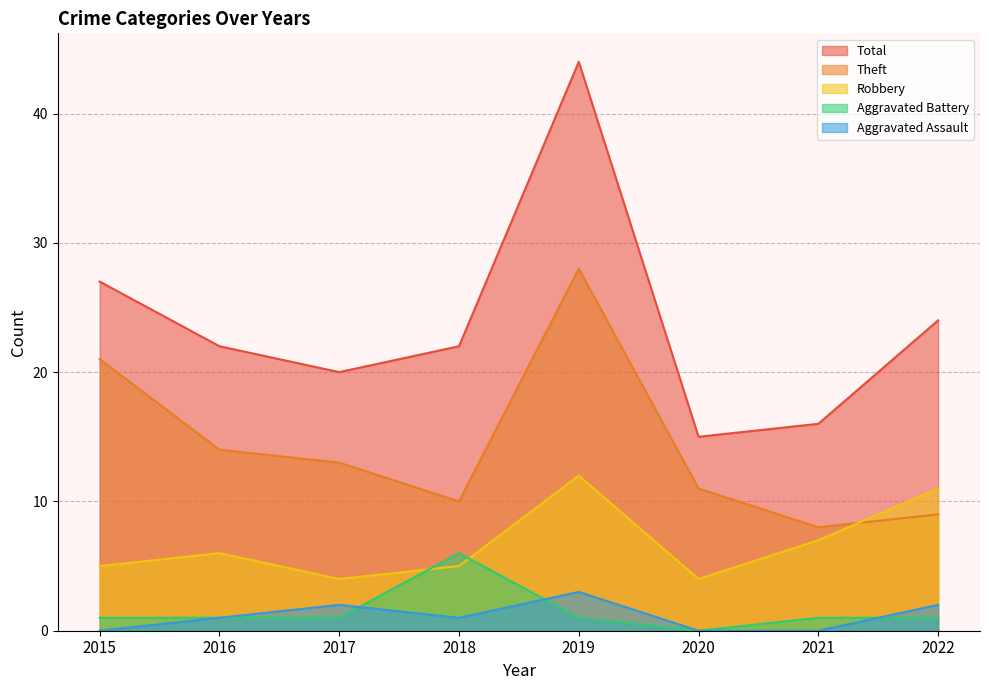

The value of Robbery at 2017 is 4. True or false?

True